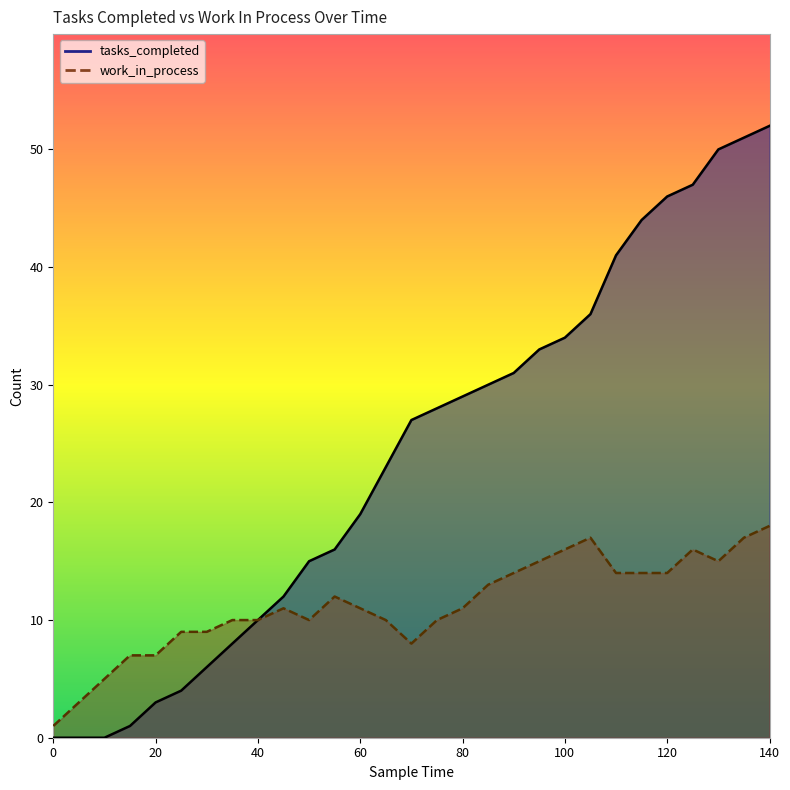

At which category is the sum across all series the highest?

140